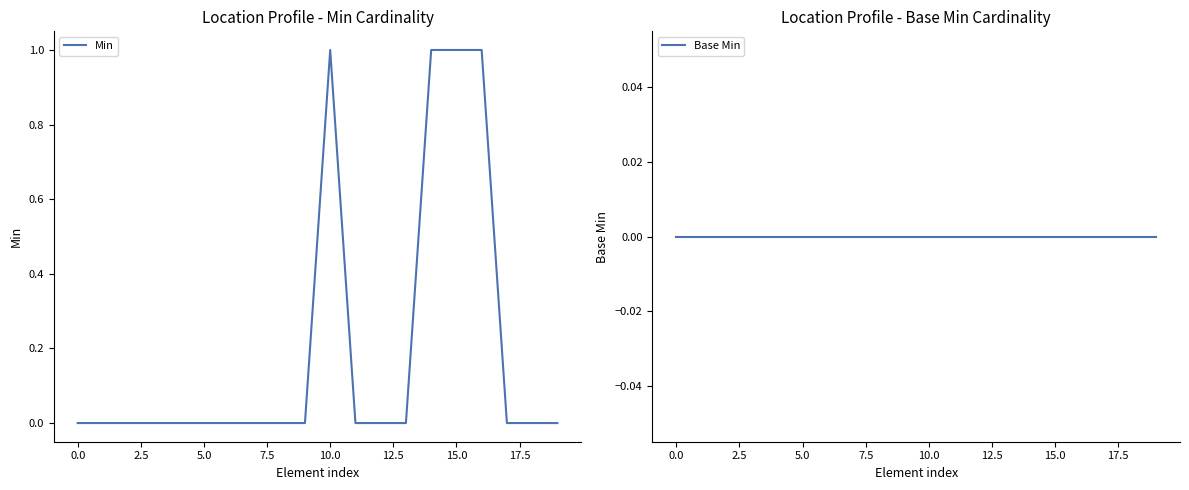

How many lines are shown in the chart?

2